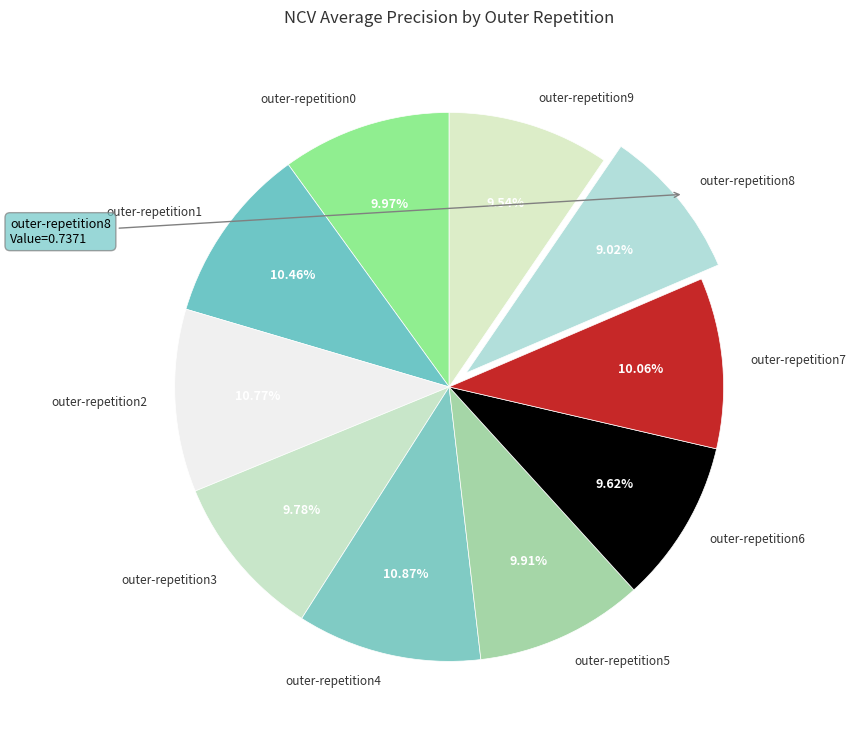

Is there a majority slice in this chart?

No